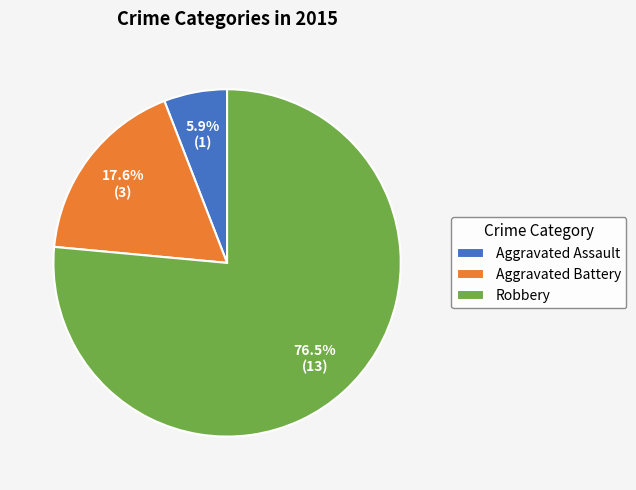

Rank the categories by value from highest to lowest.

Robbery, Aggravated Battery, Aggravated Assault